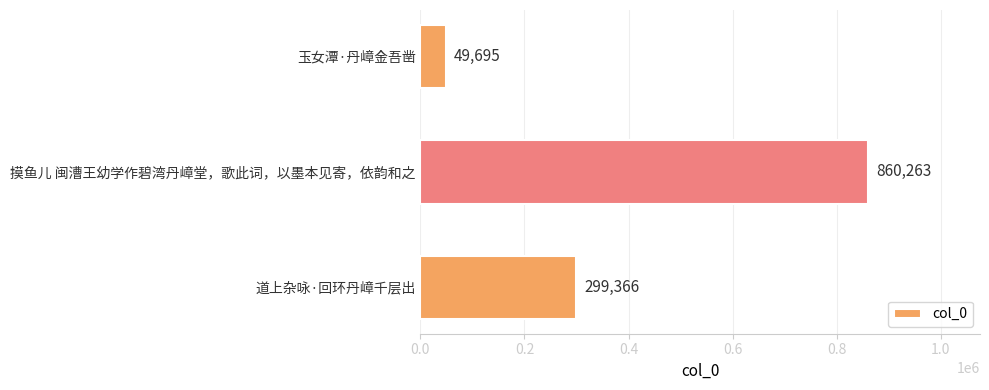

True or false: the data shows 49695 at 玉女潭·丹嶂金吾凿.

True